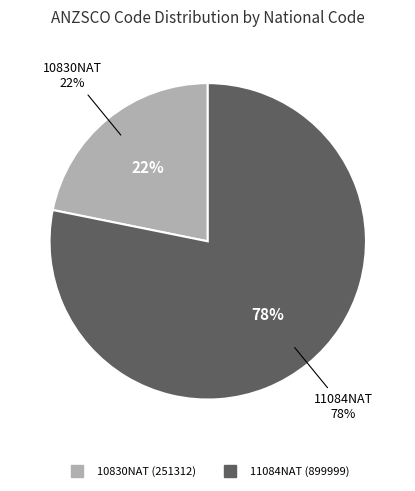

What is the total percentage of 11084NAT and 10830NAT?

100.0%